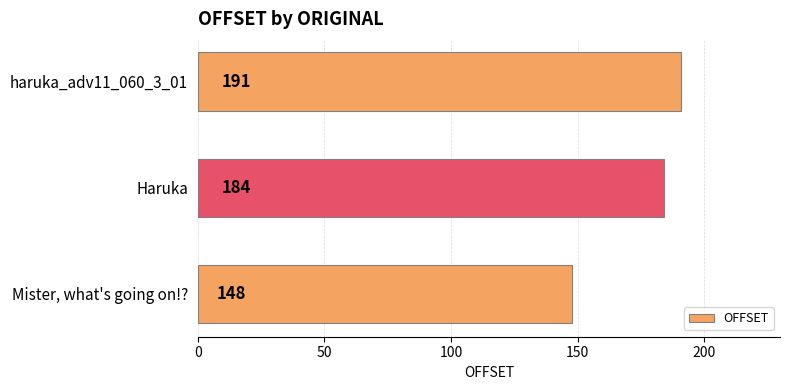

True or false: the data shows 133 at haruka_adv11_060_3_01.

False